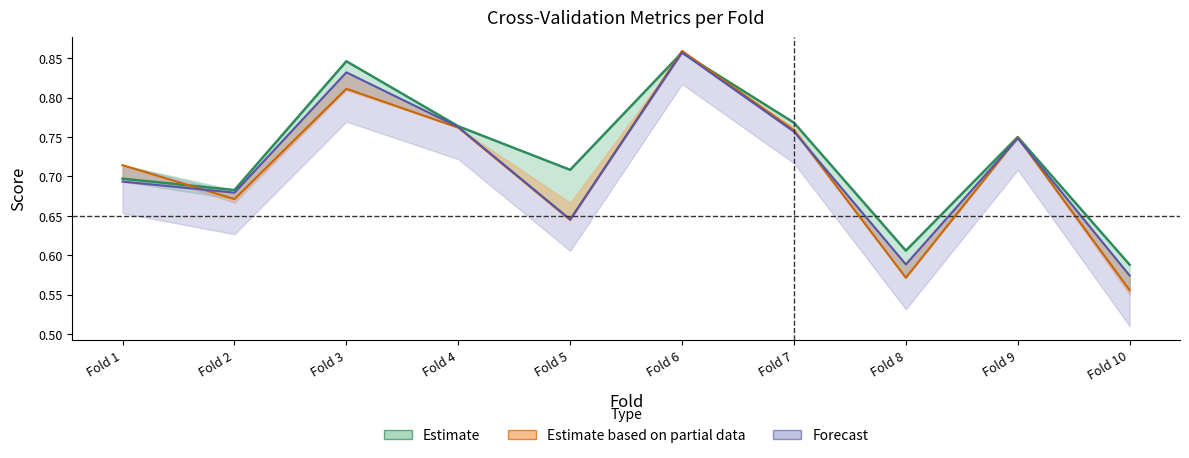

At which label does accuracy reach its peak?

Fold 6